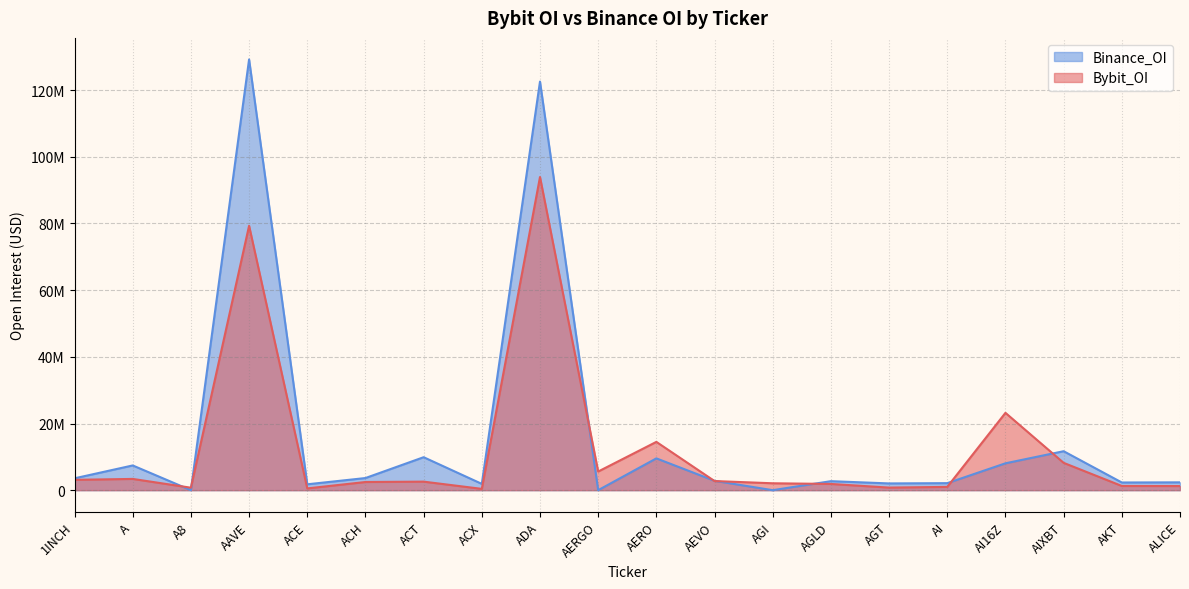

What is the highest value of the Binance_OI series?

129212964